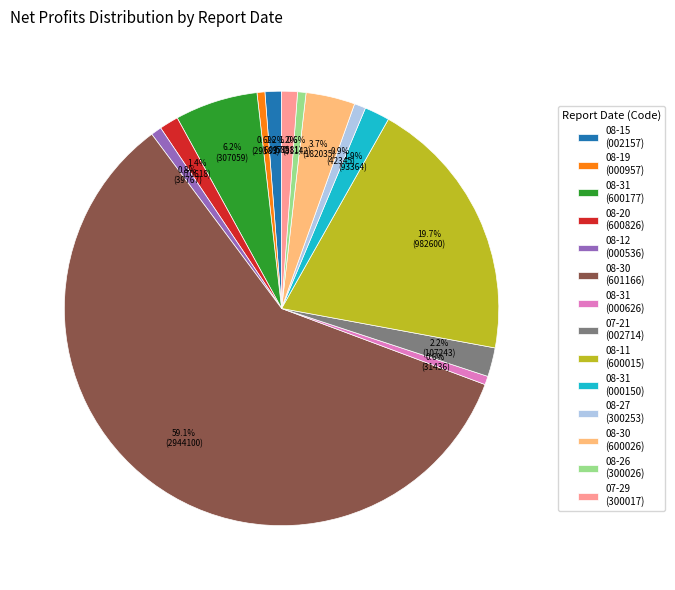

Which slice represents more than half of the pie?

08-30 (601166)